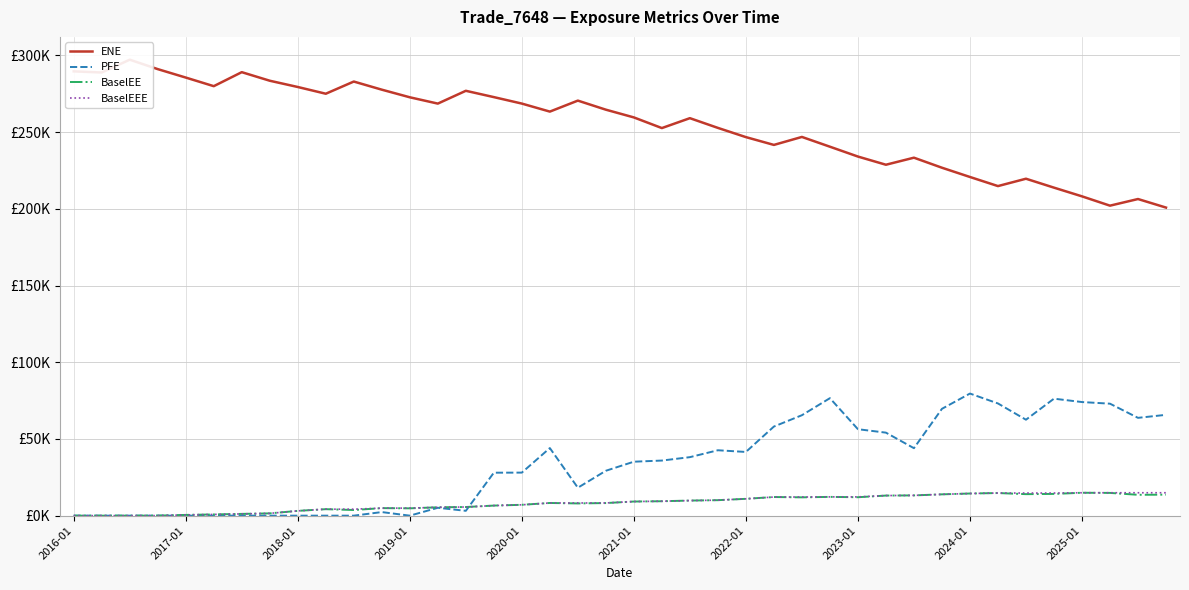

Reading left to right, transcribe all the data shown in this chart.

ENE: 289623.0	288886.0	297233.0	291080.0	285581.0	279971.0	289099.0	283513.0	279431.0	275041.0	282984.0	277687.0	272721.0	268608.0	276952.0	272841.0	268621.0	263390.0	270554.0	264645.0	259600.0	252655.0	259109.0	252773.0	246763.0	241677.0	246879.0	240507.0	234091.0	228755.0	233350.0	226809.0	220775.0	214839.0	219635.0	213825.0	208153.0	202076.0	206402.0	200827.0
PFE: 0.0	0.0	0.0	0.0	0.0	0.0	0.0	0.0	0.0	0.0	0.0	2336.5	0.0	5133.7	3154.6	28002.2	28061.2	44060.7	18208.6	29267.4	35176.2	35921.8	38137.6	42634.6	41528.1	58087.8	65477.0	76588.0	56357.9	54116.8	43983.5	69645.1	79599.3	73144.7	62544.0	76259.1	74061.2	72996.1	63762.3	65723.5
BaselEE: 0.0	0.0	0.0	23.2	489.9	793.1	1154.1	1497.8	3118.1	4226.6	3687.9	4911.6	4776.3	5450.3	5635.0	6571.6	7072.5	8270.5	7968.9	8213.4	9209.6	9405.9	9834.6	10095.6	10974.1	12146.1	11939.9	12235.3	12012.4	13098.7	13204.4	13895.2	14438.8	14744.6	14021.0	14174.7	14931.2	14829.5	13592.5	13691.7
BaselEEE: 0.0	0.0	0.0	23.2	489.9	793.1	1154.1	1497.8	3118.1	4226.6	4226.6	4911.6	4911.6	5450.3	5635.0	6571.6	7072.5	8270.5	8270.5	8270.5	9209.6	9405.9	9834.6	10095.6	10974.1	12146.1	12146.1	12235.3	12235.3	13098.7	13204.4	13895.2	14438.8	14744.6	14744.6	14744.6	14931.2	14931.2	14931.2	14931.2